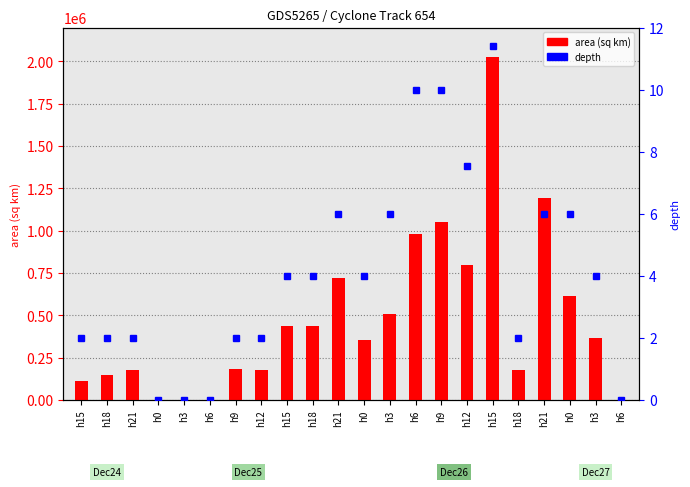

Does the chart contain stacked bars?

No